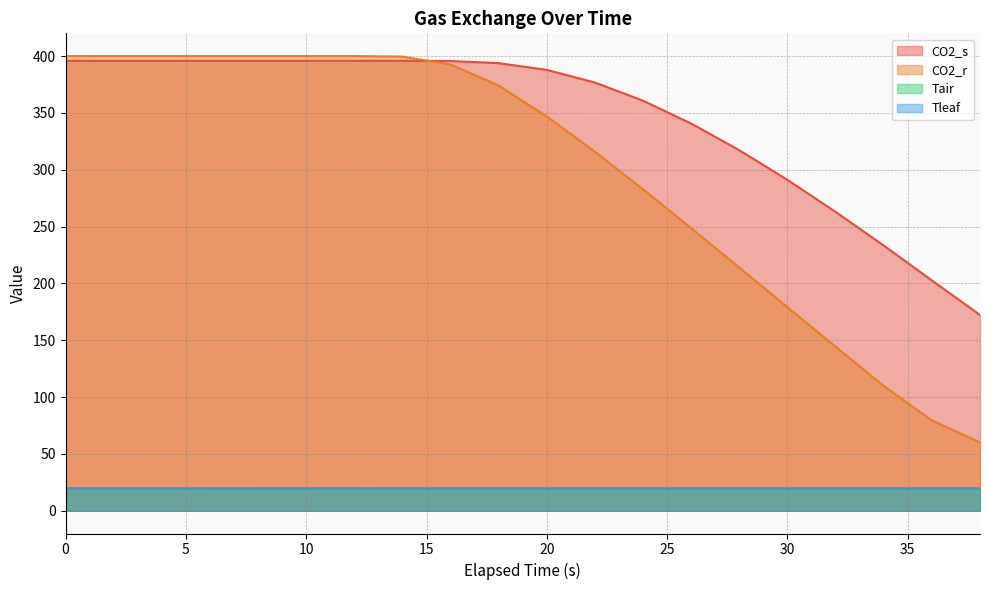

Reading left to right, list all the values displayed in this chart.

CO2_s: 395.8	395.8	395.8	395.8	395.8	395.8	395.8	395.8	395.7	393.8	387.8	376.7	360.7	340.6	317.2	291.1	262.9	233.3	202.6	172.3
CO2_r: 400.0	400.0	400.0	400.0	400.0	400.0	400.0	399.5	392.6	374.0	346.9	315.8	282.7	248.6	213.9	179.0	144.3	109.8	79.5	60.1
Tair: 20.0	20.0	20.0	20.0	20.0	20.0	20.0	20.0	20.0	20.0	20.0	20.0	20.0	20.0	20.0	20.0	20.0	20.0	20.0	20.0
Tleaf: 19.6	19.6	19.7	19.7	19.7	19.7	19.7	19.7	19.7	19.7	19.7	19.7	19.7	19.7	19.7	19.7	19.7	19.7	19.7	19.7